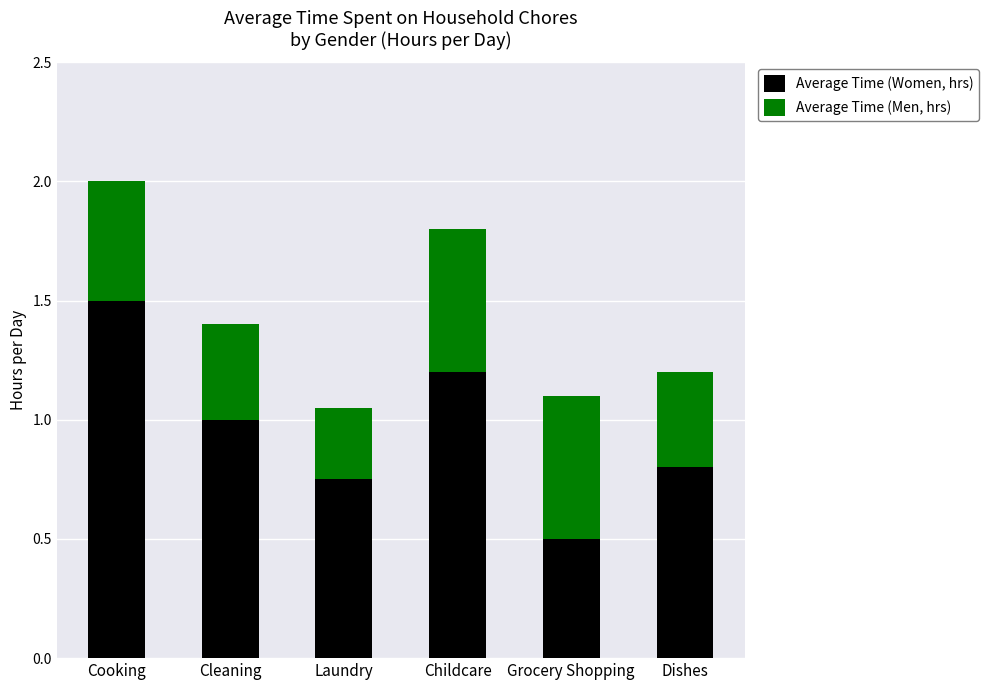

What is the total value across all series at Childcare?

1.8